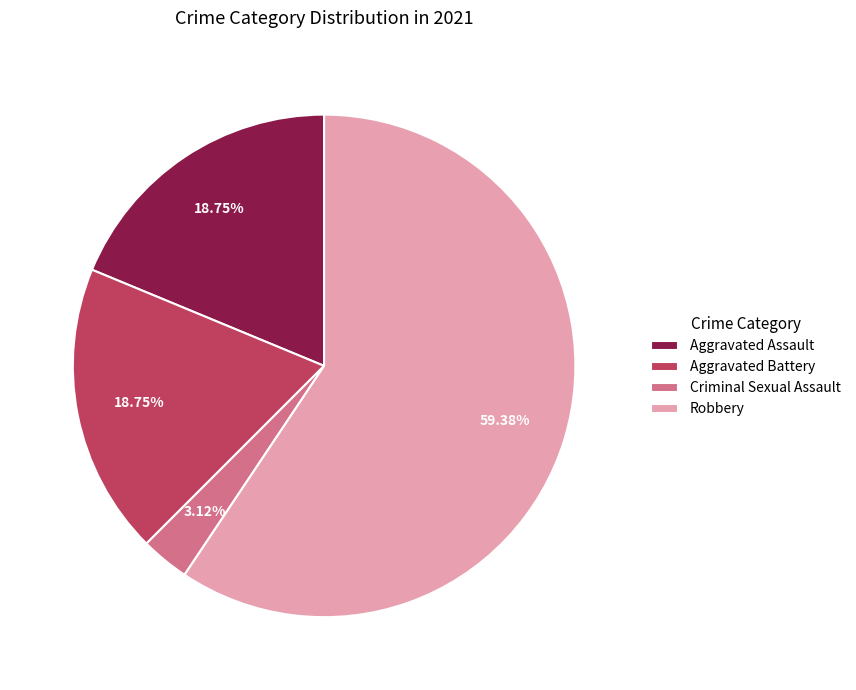

Is Robbery the majority of the pie?

Yes